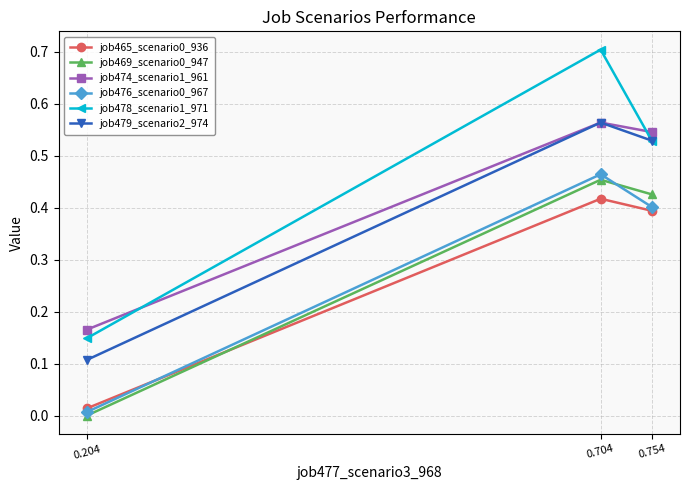

Where is job478_scenario1_971 nearest to the value 0?

0.204